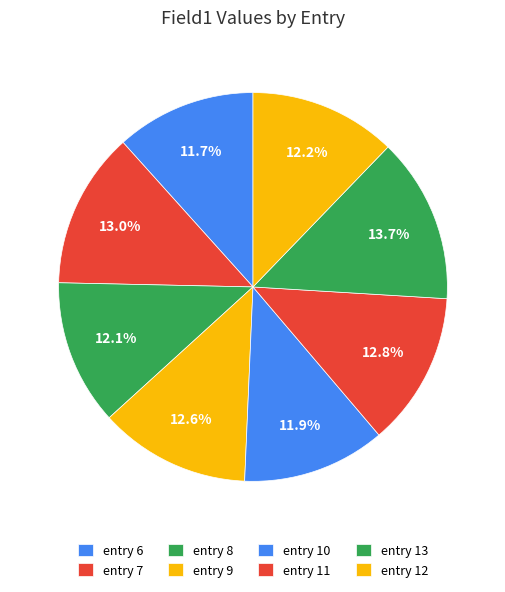

How many segments does this pie chart have?

8